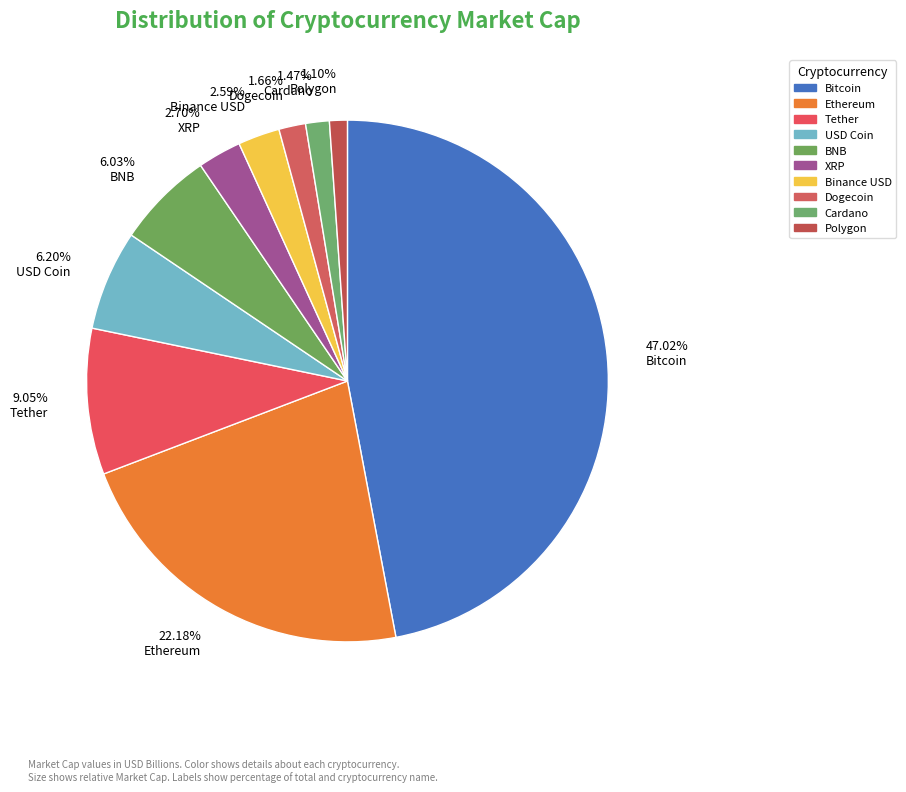

To the nearest percent, what is the average slice percentage?

10%